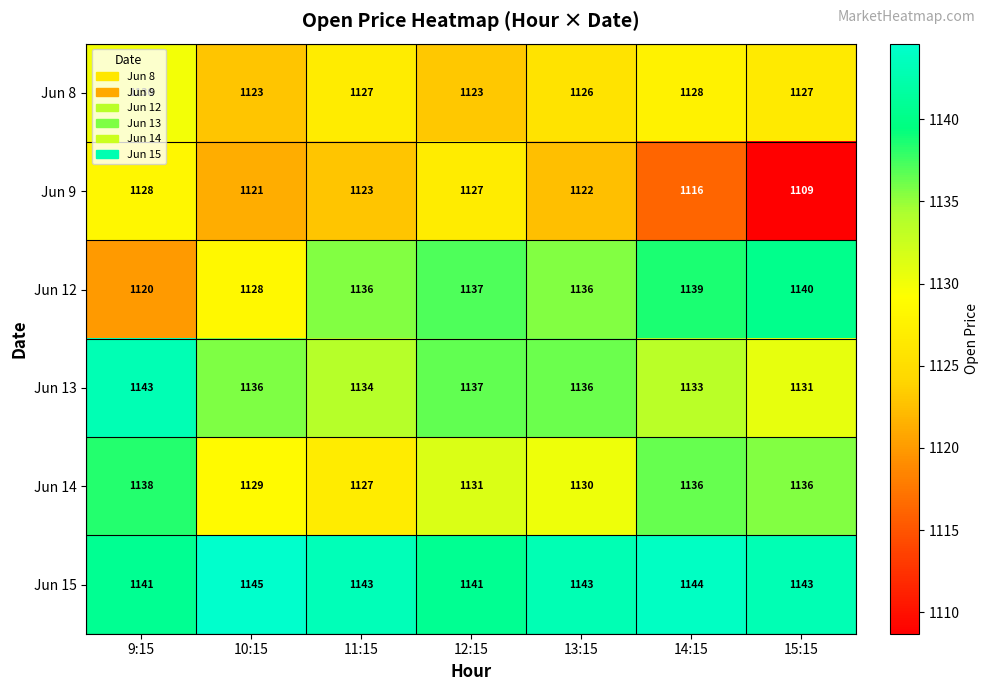

What is the spread (max minus min) of values at 15:15?

34